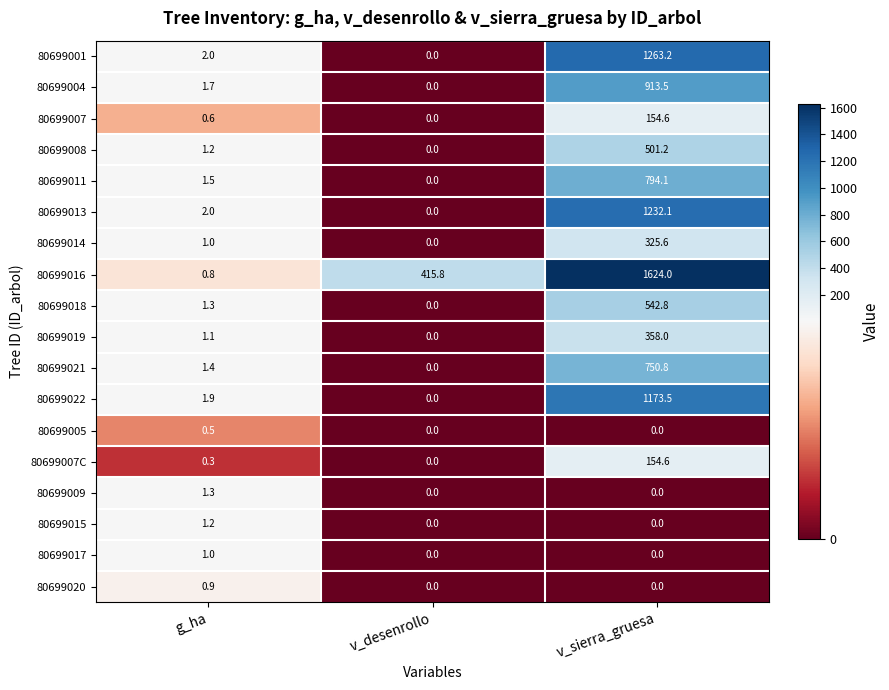

What is the average value of the 80699019 series?

119.7